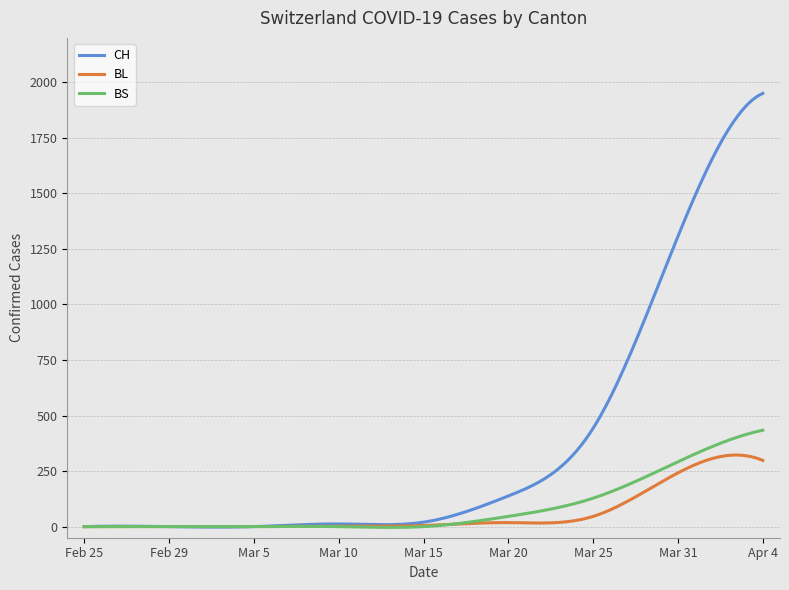

Which series has the largest range (max minus min)?

CH